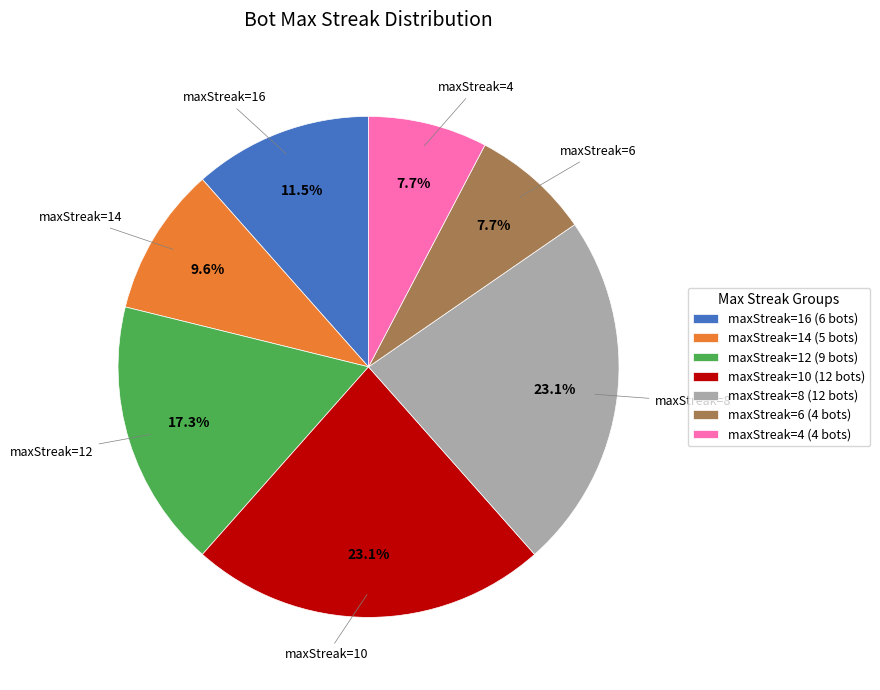

Does any single category account for the majority?

No